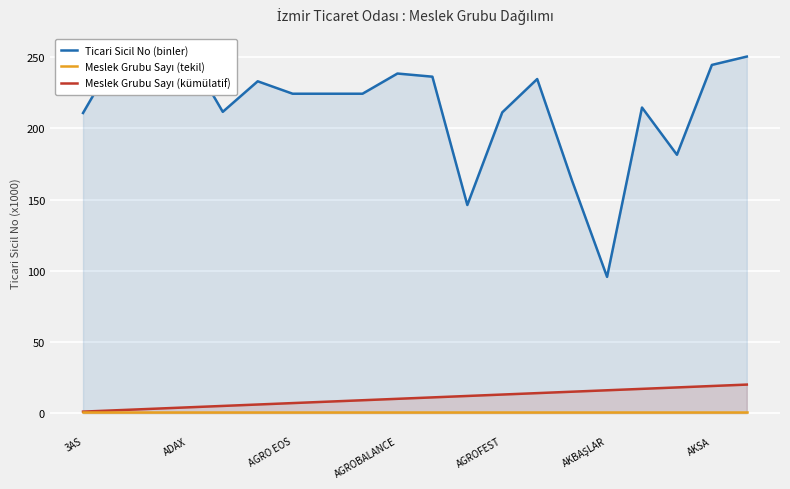

True or false: Ticari Sicil No (binler) has a value of 163.1 at 14.

True